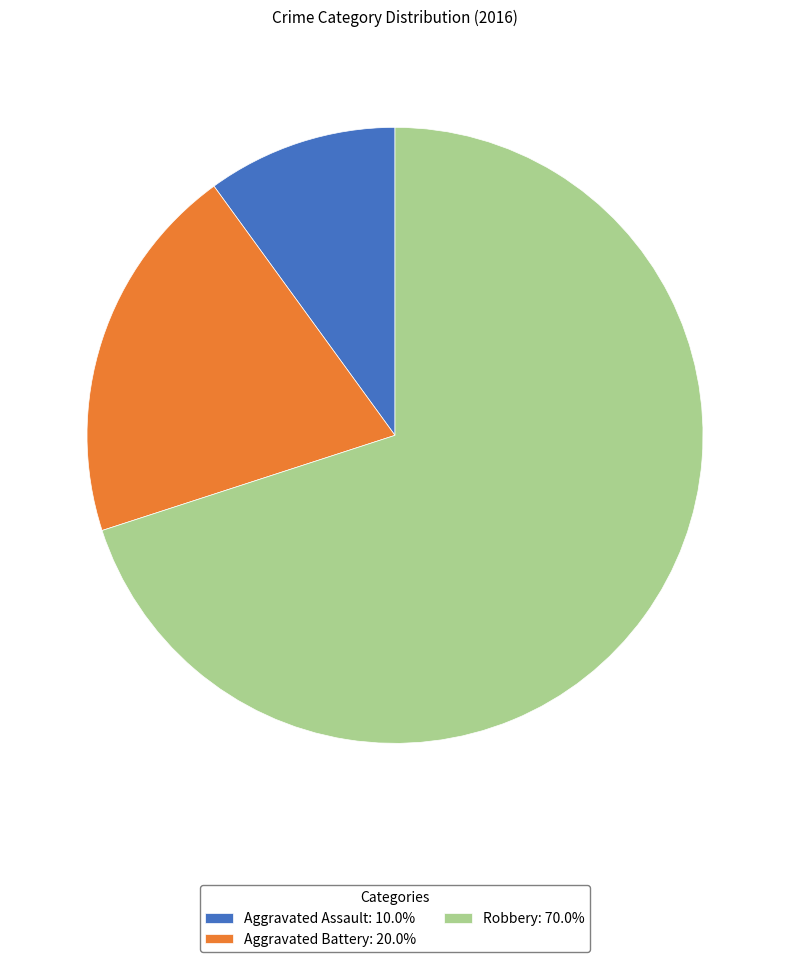

Is it true that Aggravated Assault is 3% of the pie?

False